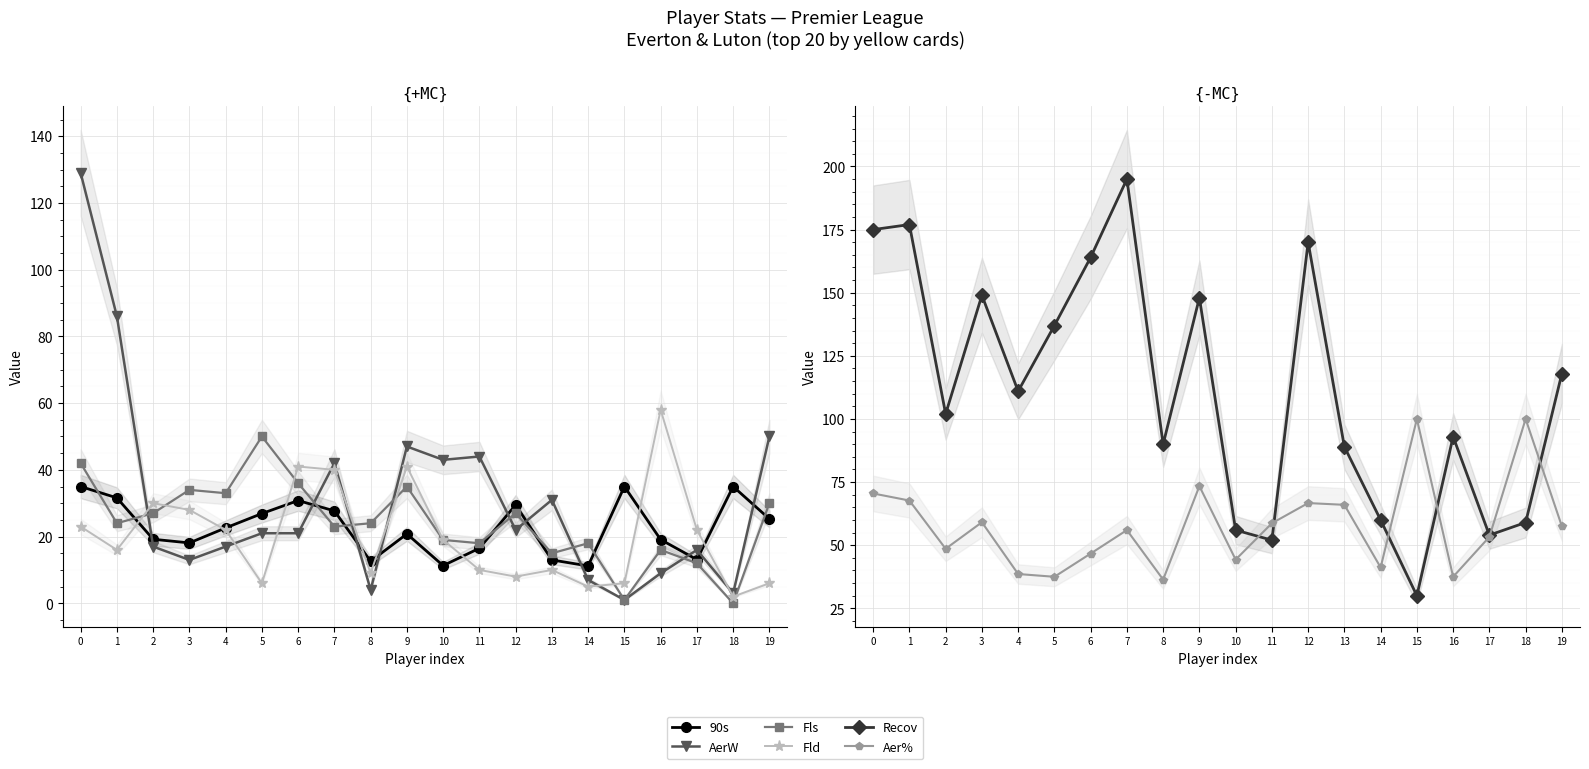

What are all the series names shown in the legend?

90s, AerW, Fls, Fld, Recov, Aer%